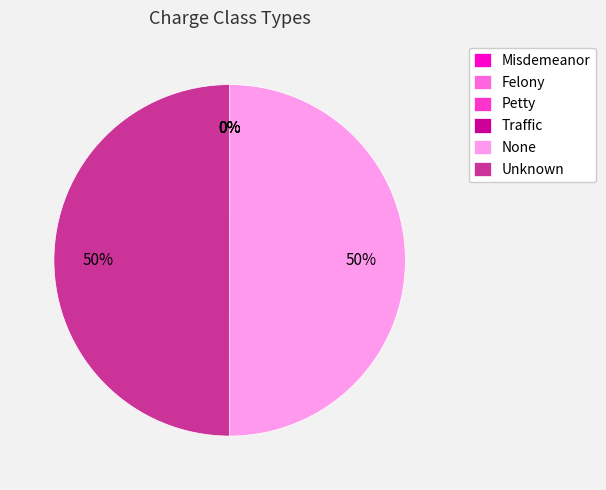

To the nearest percent, what percentage of the pie is None?

50%